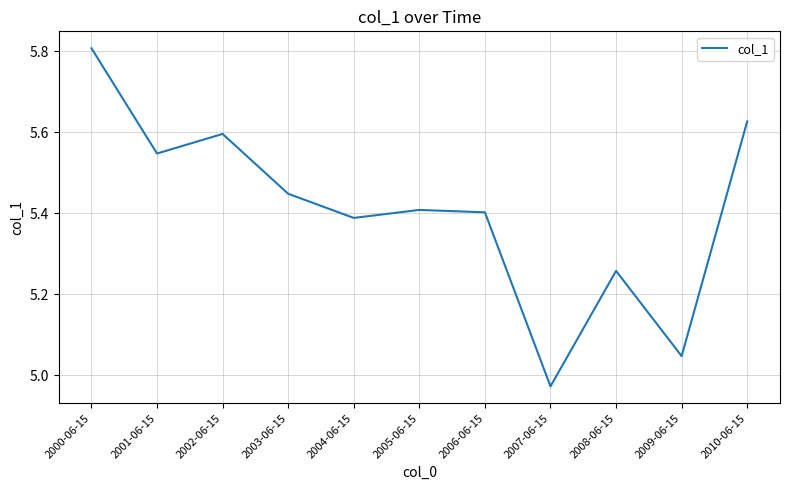

At which label is the value closest to 5?

2007-06-15